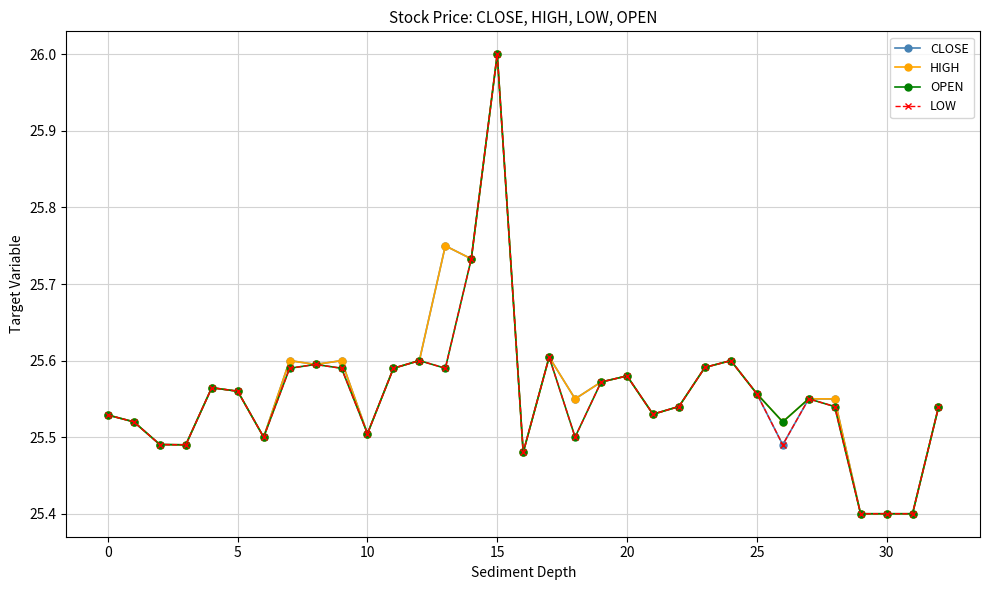

Does the chart display data point markers on the line(s)?

Yes